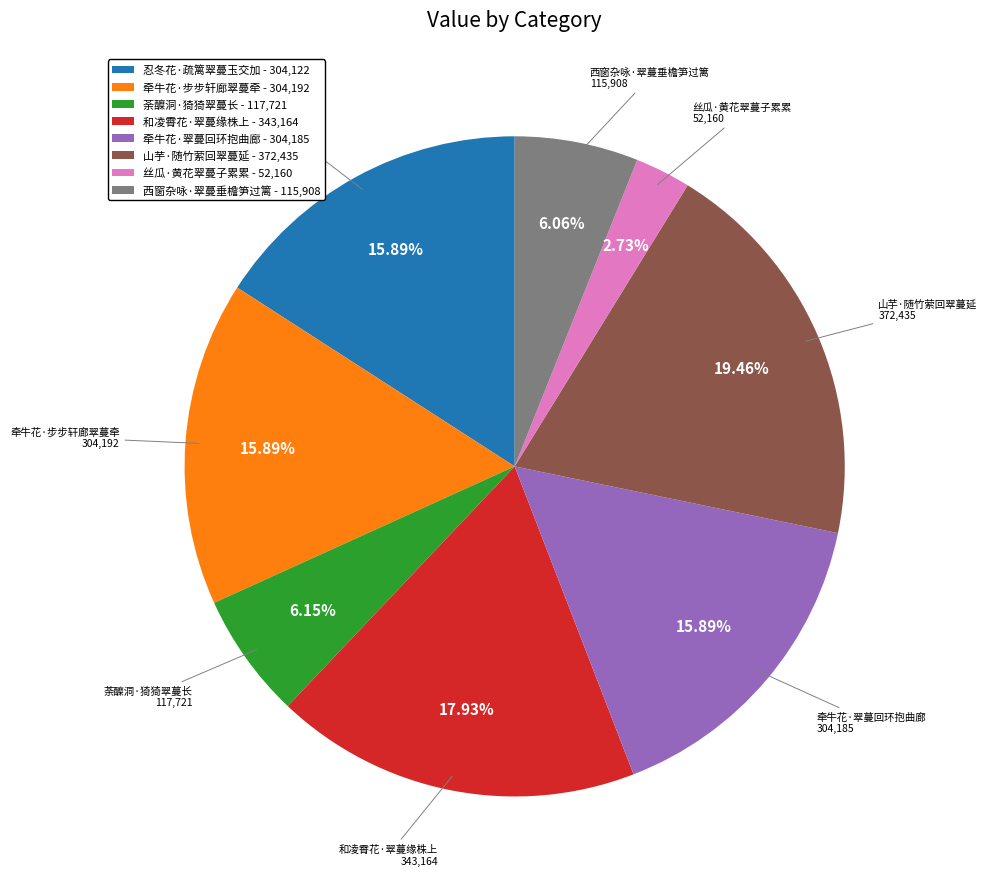

To the nearest percent, what is the average slice percentage?

12%